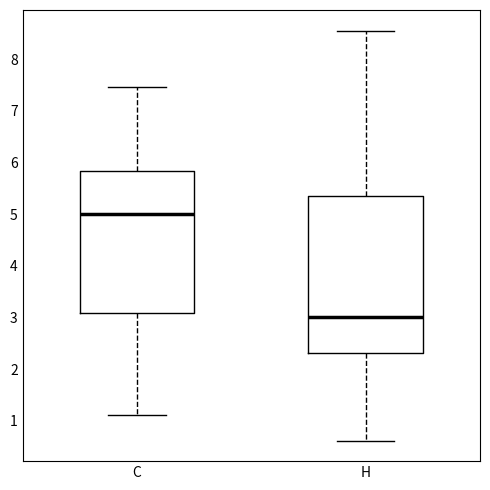

Which box has the lowest median line?

H